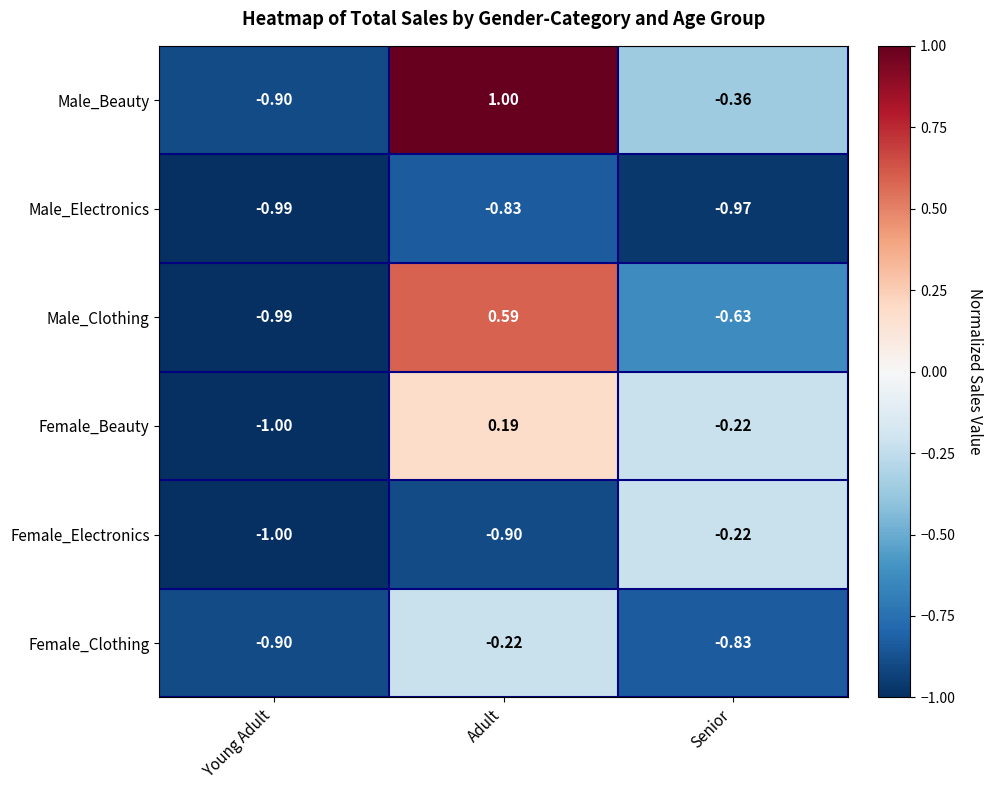

List the labels in order of Male_Beauty value, smallest first.

Young Adult, Senior, Adult